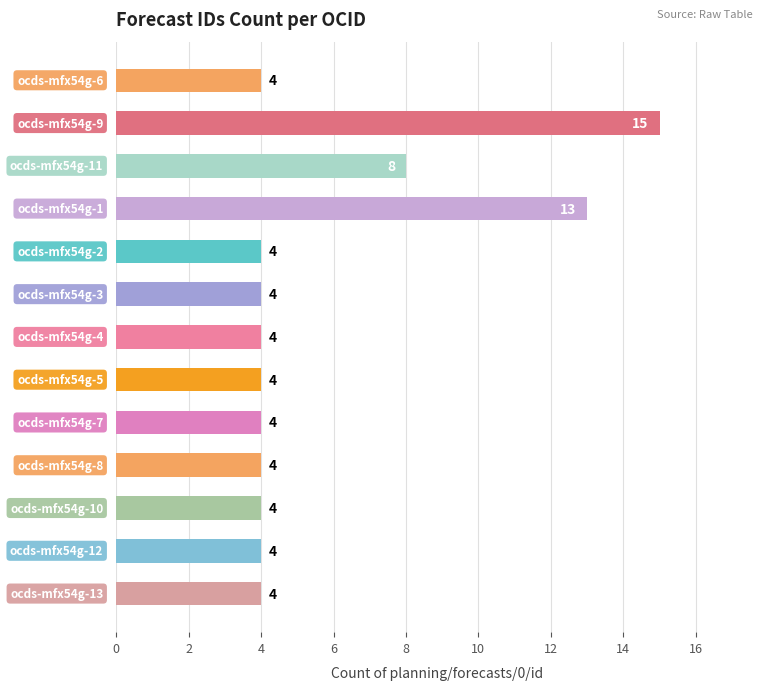

What is the greatest value displayed?

15